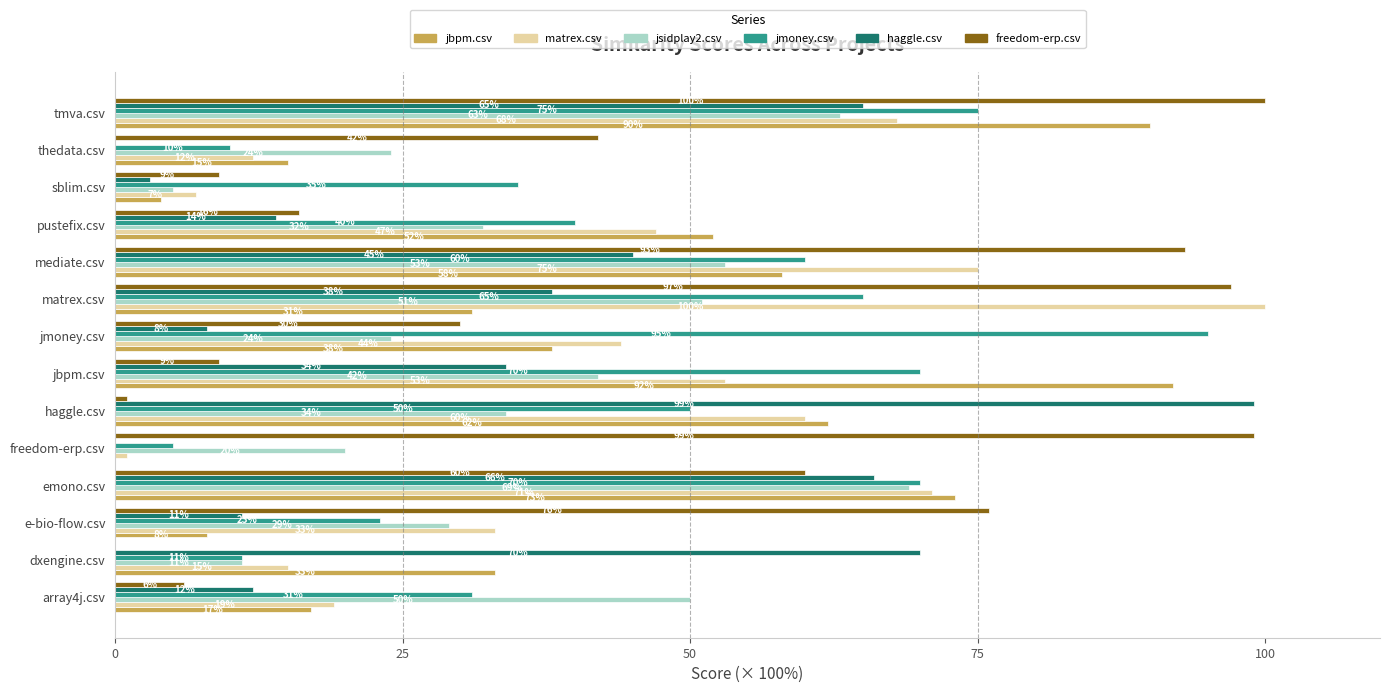

What is the greatest value displayed?

100.0